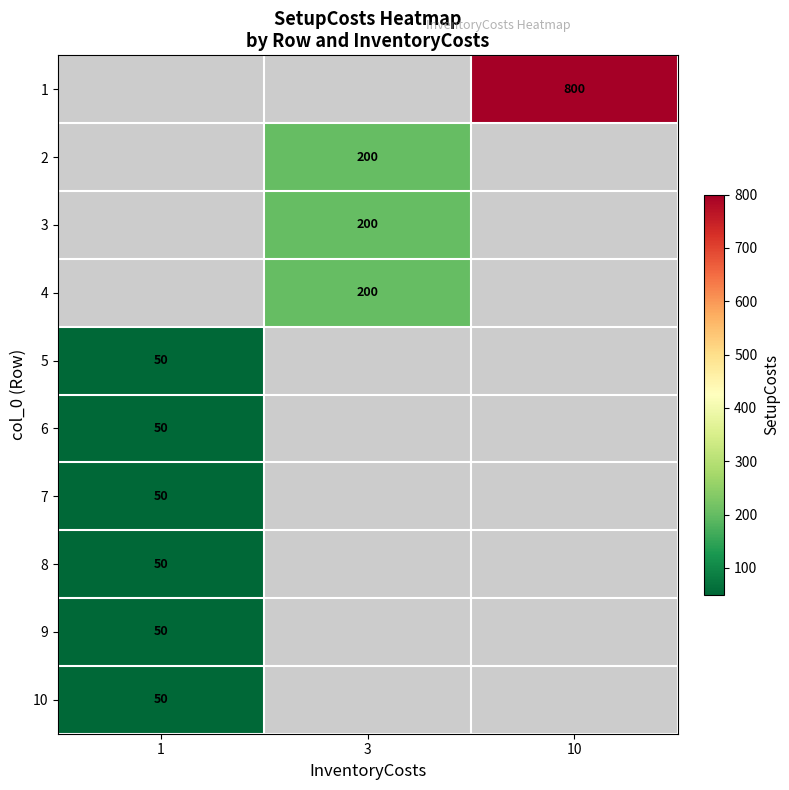

What is the smallest value displayed?

50.0